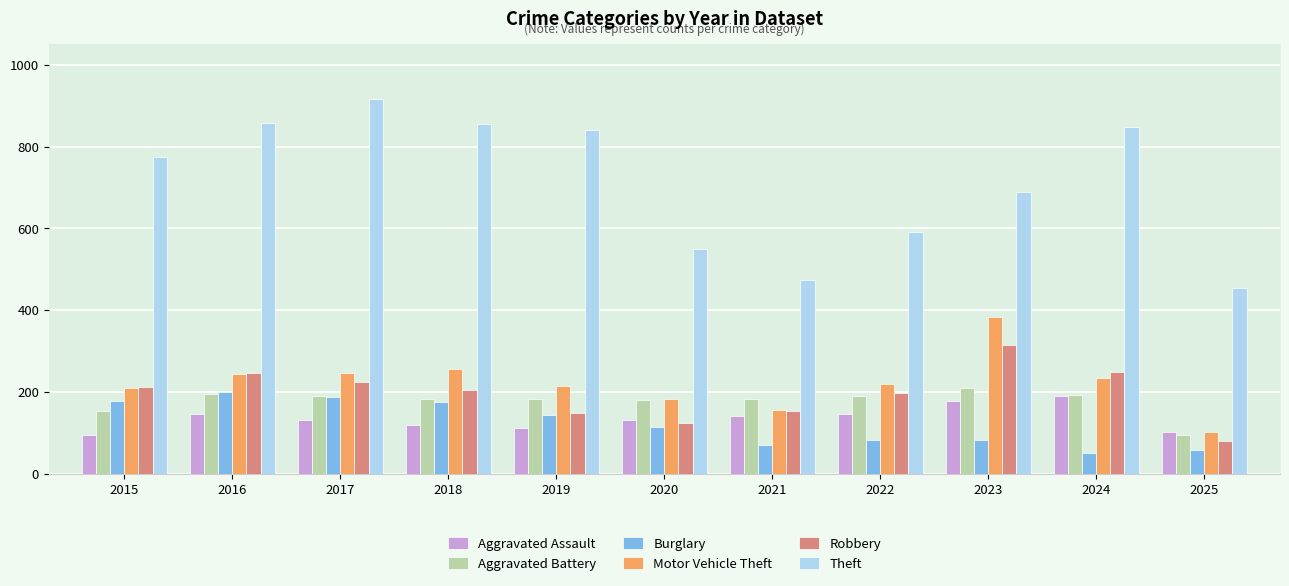

Which series has the widest spread of values?

Theft